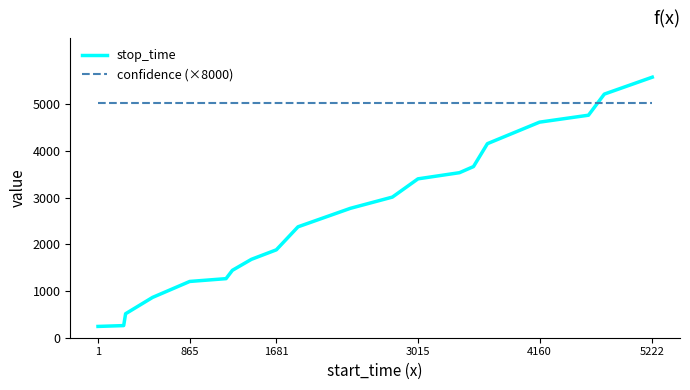

List the series in order of their peak value, highest first.

stop_time, confidence (×8000)